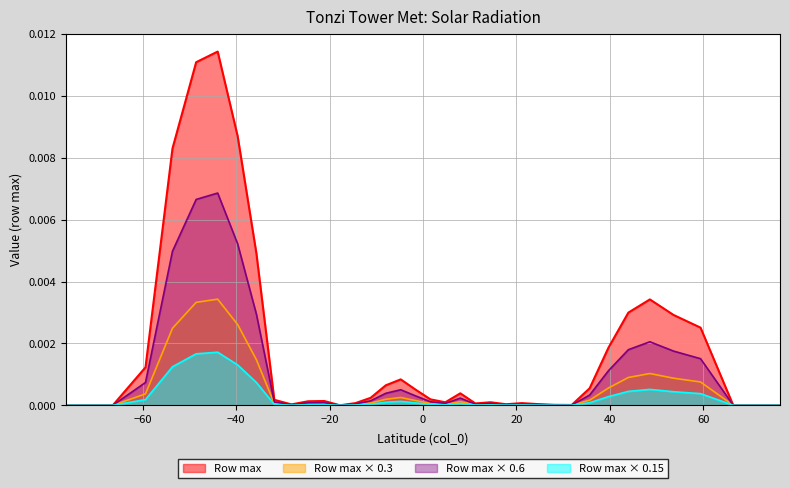

What is the sum of all values?

0.1